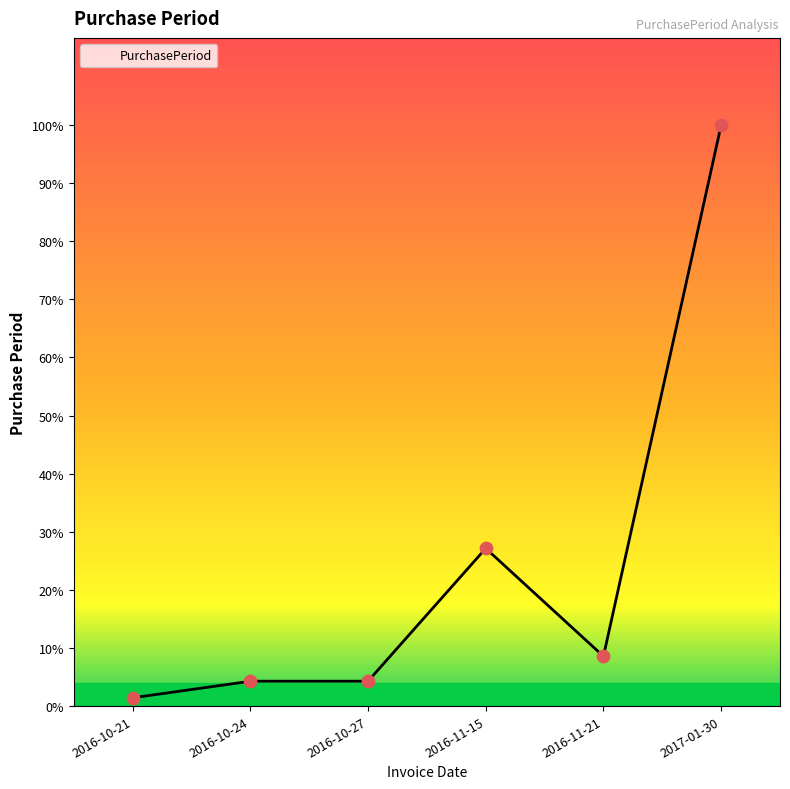

What is the change in value from 2016-10-21 to 2016-11-21?

+5